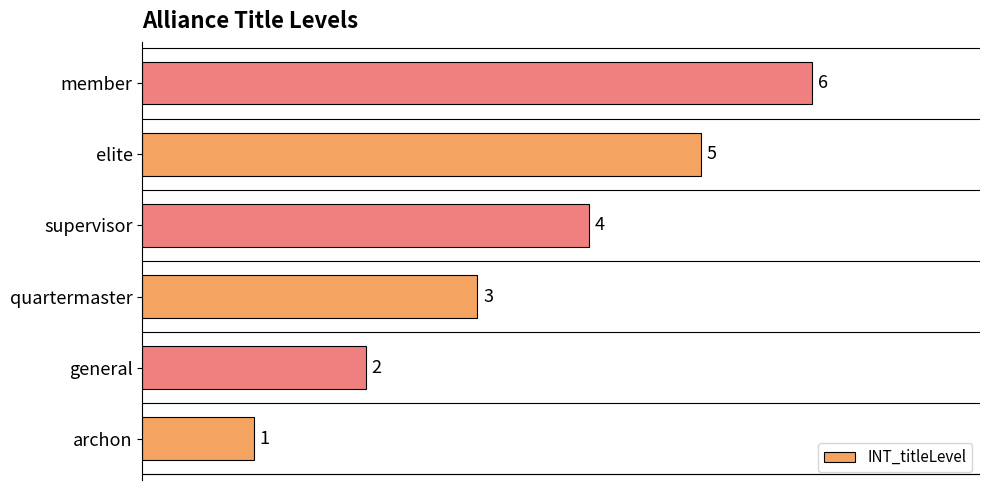

How many categories are shown in the chart?

6